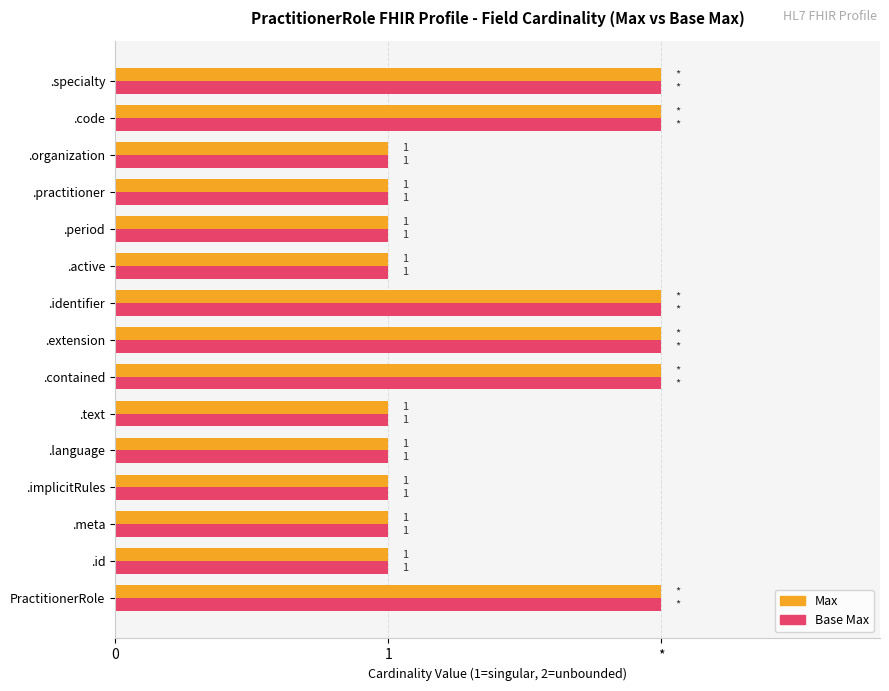

Rank the series by their maximum value, from lowest to highest.

Max, Base Max